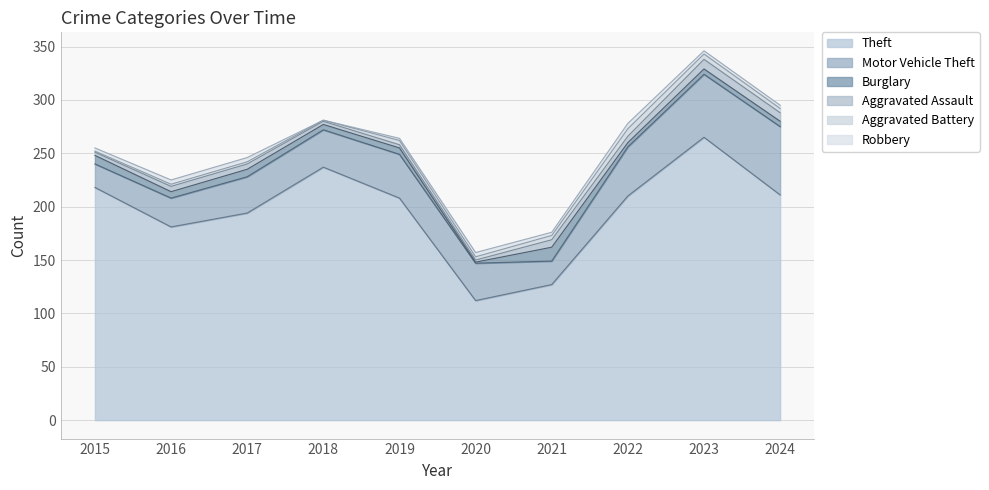

Reading left to right, list all the values displayed in this chart.

Theft: 2015=218	2016=181	2017=194	2018=237	2019=208	2020=112	2021=127	2022=210	2023=265	2024=211
Motor Vehicle Theft: 2015=22	2016=27	2017=34	2018=35	2019=41	2020=35	2021=22	2022=46	2023=59	2024=64
Burglary: 2015=8	2016=6	2017=7	2018=5	2019=6	2020=1	2021=13	2022=4	2023=5	2024=5
Aggravated Assault: 2015=3	2016=5	2017=5	2018=3	2019=3	2020=2	2021=7	2022=6	2023=9	2024=8
Aggravated Battery: 2015=1	2016=2	2017=2	2018=1	2019=4	2020=3	2021=4	2022=7	2023=5	2024=4
Robbery: 2015=3	2016=4	2017=4	2018=0	2019=2	2020=4	2021=3	2022=5	2023=3	2024=3